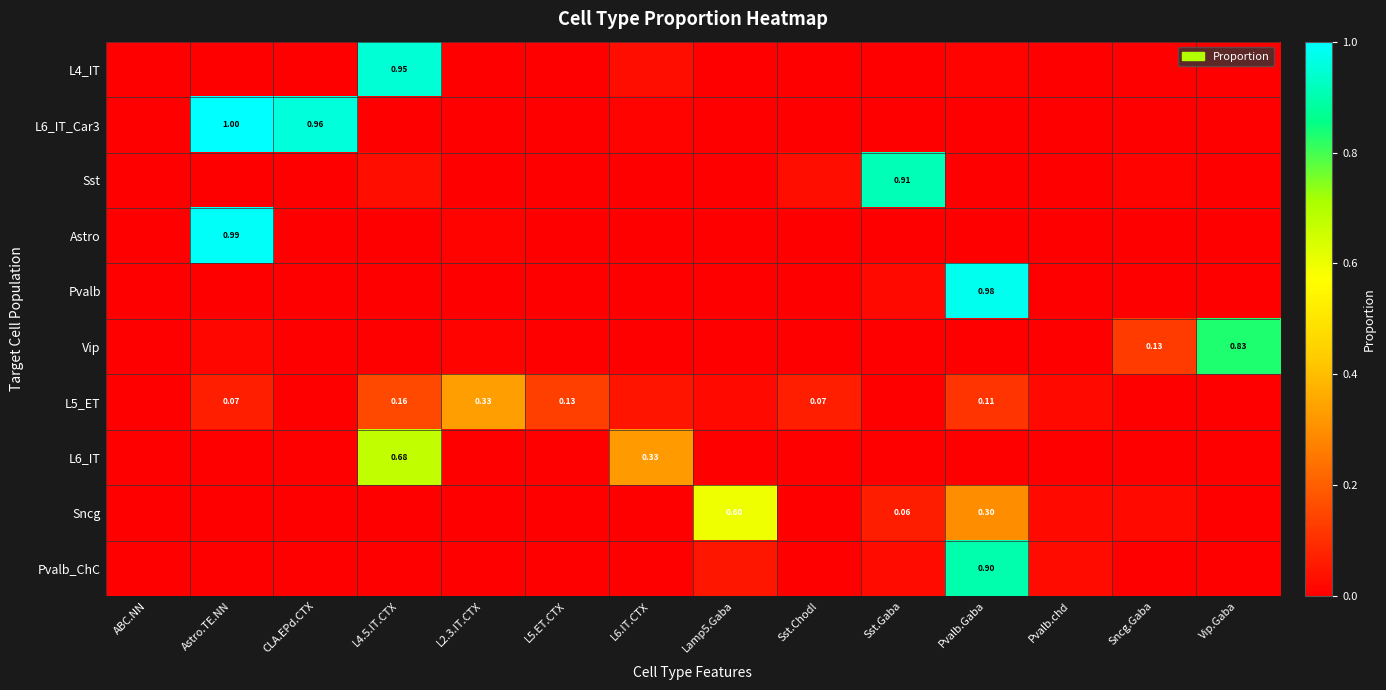

At how many categories does at least one series exceed 0?

13